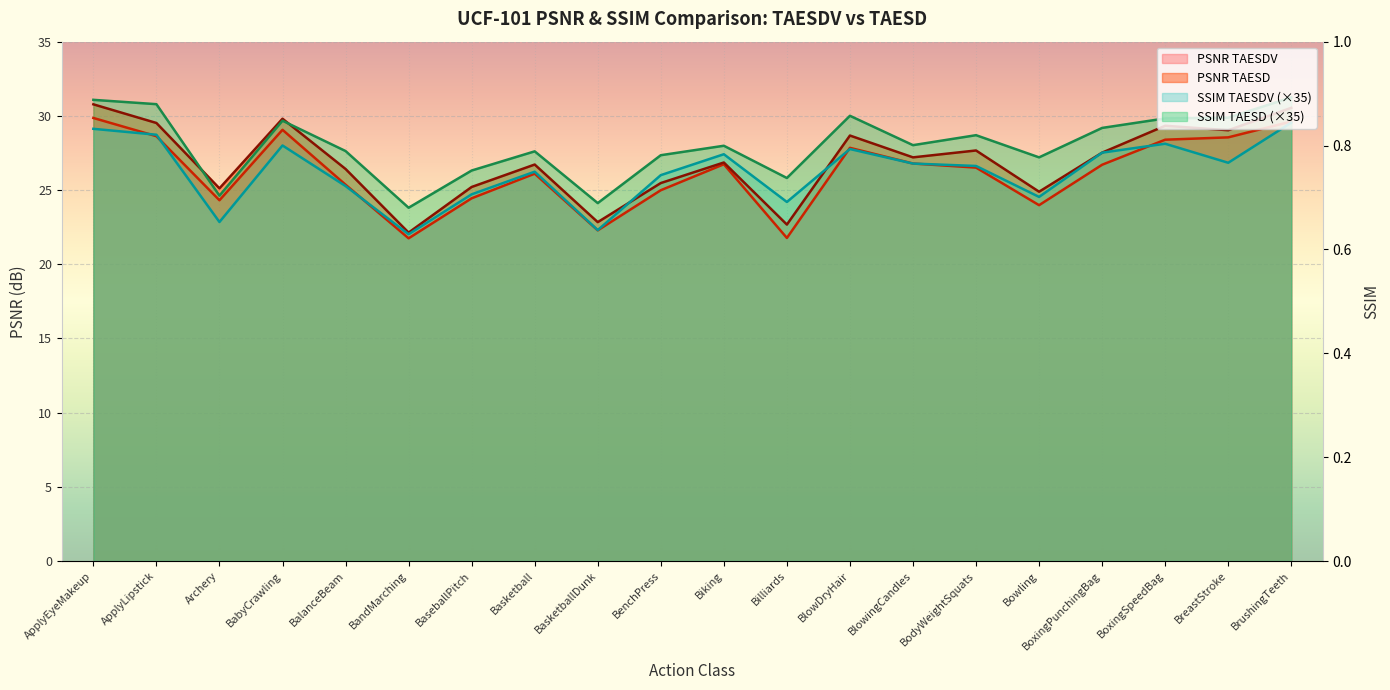

Is it true that PSNR TAESD equals 25.5 at BenchPress?

True